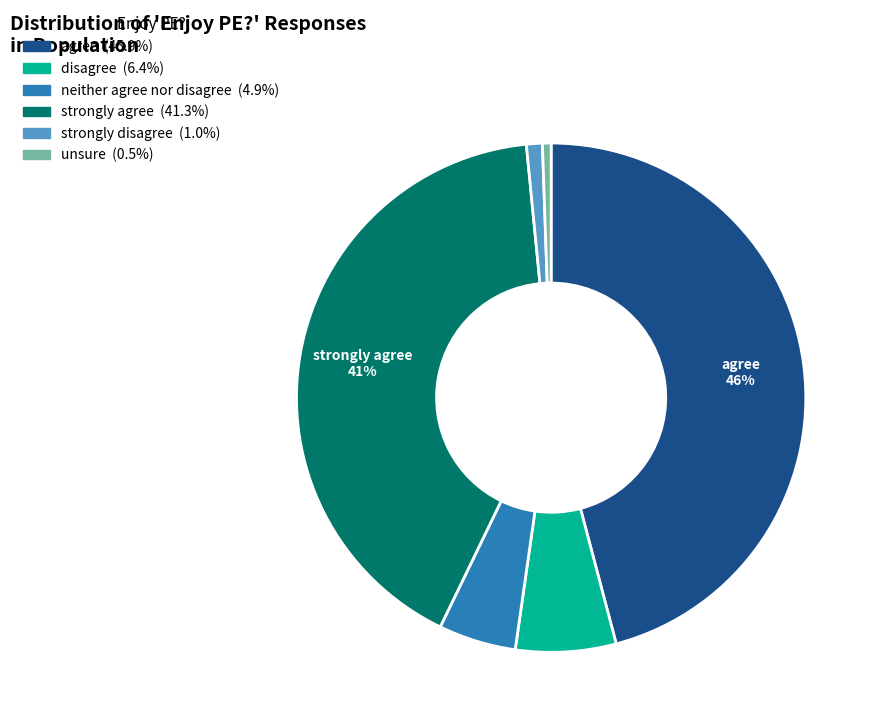

To the nearest percent, what is the average slice percentage?

17%